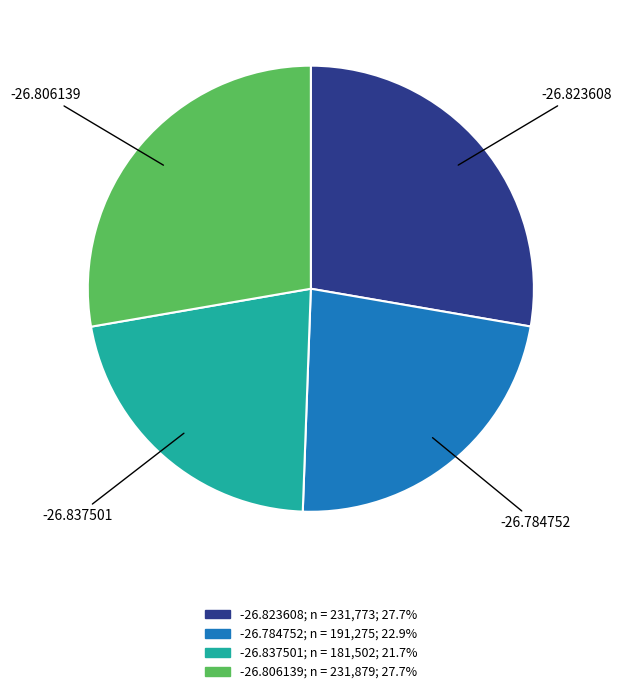

Is it true that -26.837501 is 22% of the pie?

True